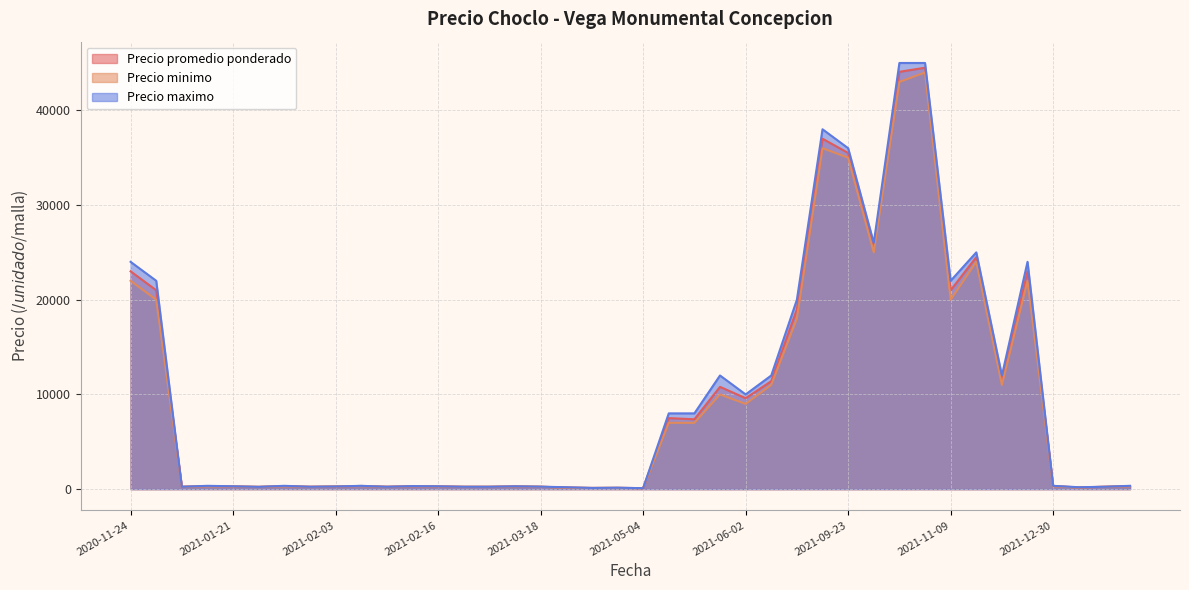

At which category is the sum across all series the highest?

2021-10-19